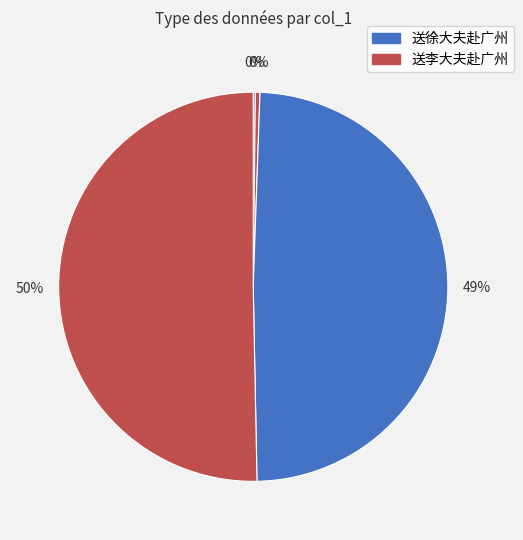

Rank the categories by value from lowest to highest.

送徐大夫赴广州 (4112), 送李大夫赴广州 (8973), 送徐大夫赴广州 (1158848), 送李大夫赴广州 (1186457)